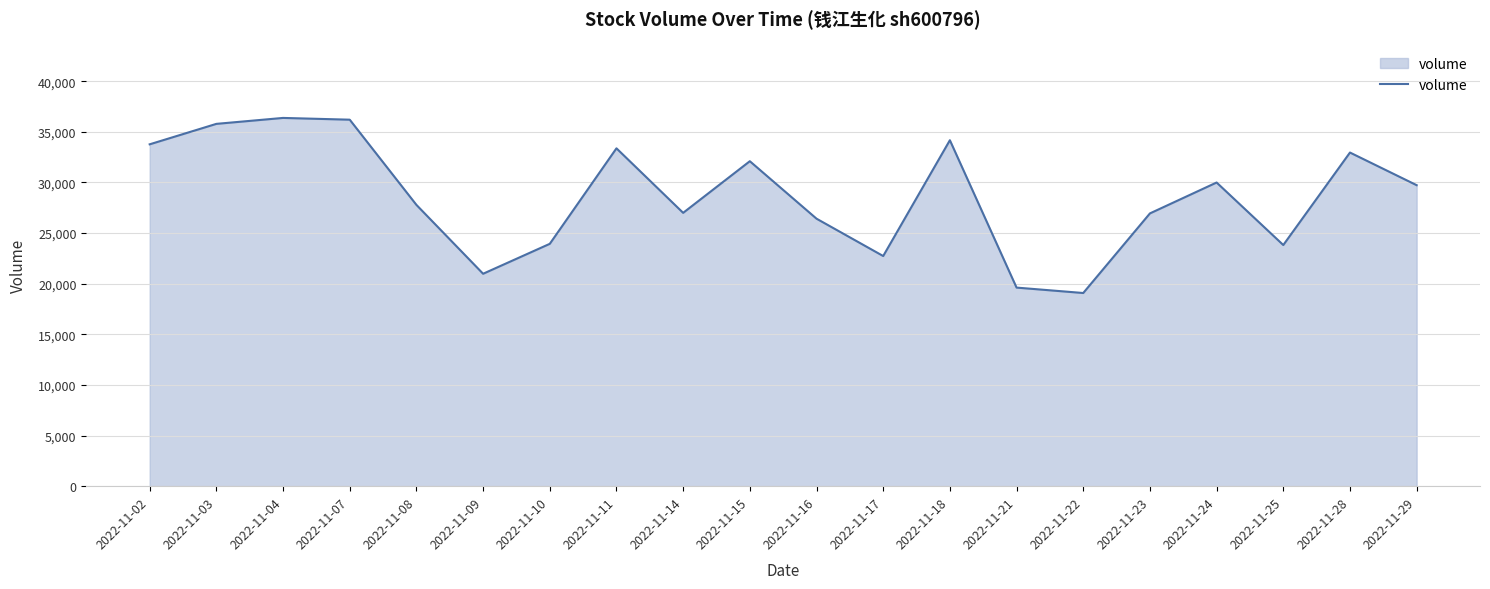

The value at 2022-11-04 is 36379. True or false?

True